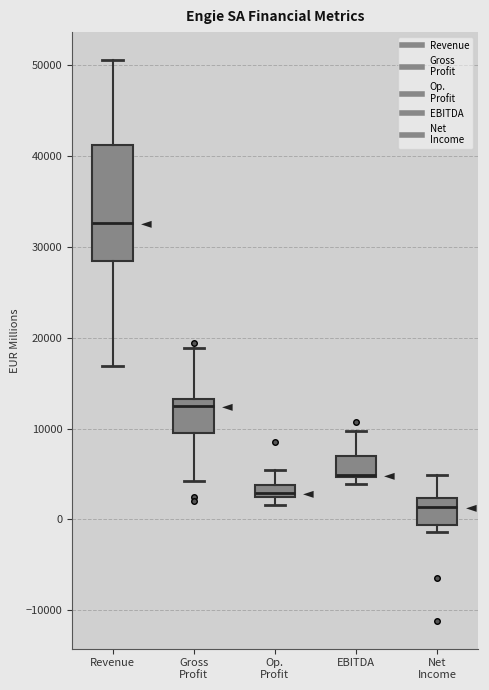

Which box is the tallest, from its lower edge to its upper edge?

Revenue